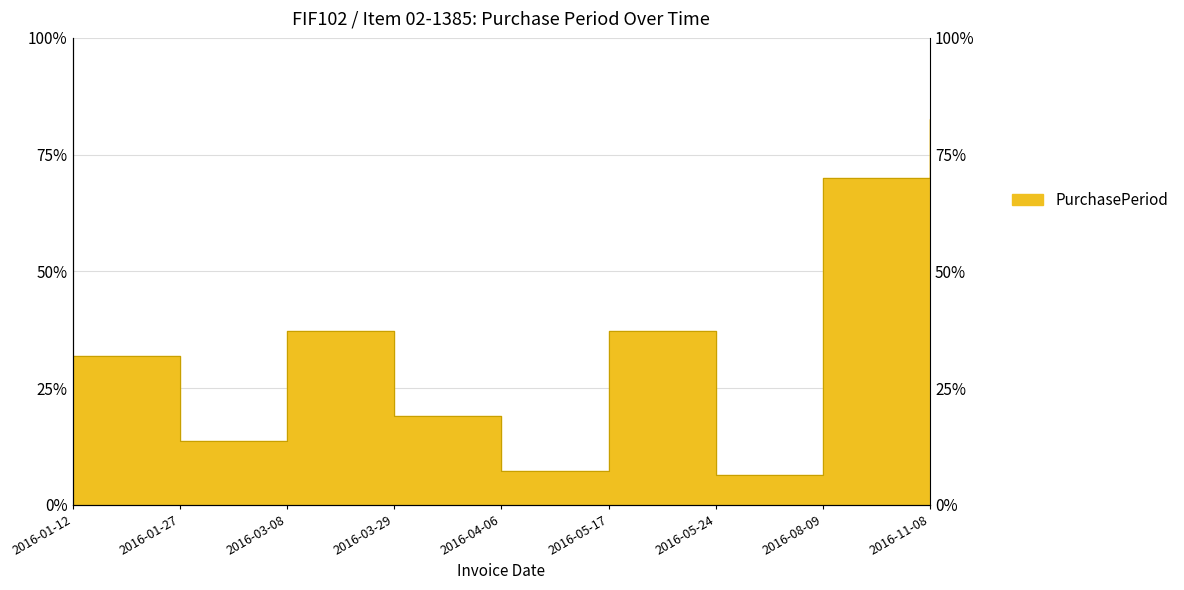

At which label does the data first exceed 35?

2016-03-08